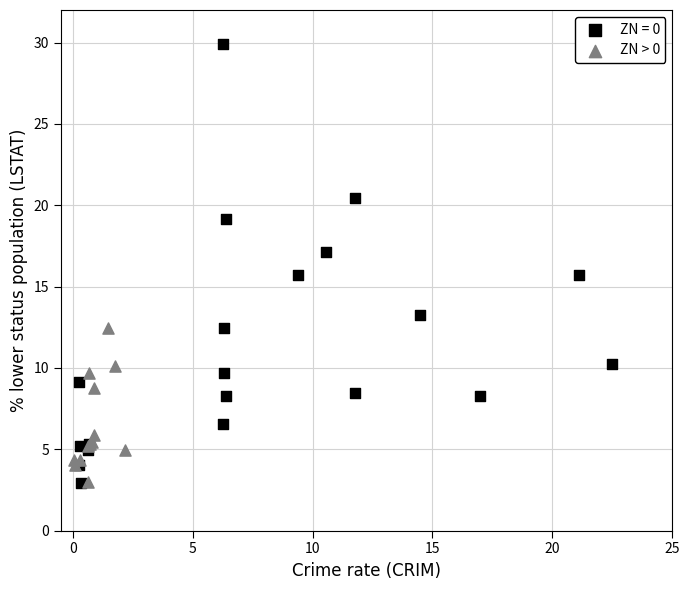

Which series contains the highest Y value?

ZN = 0